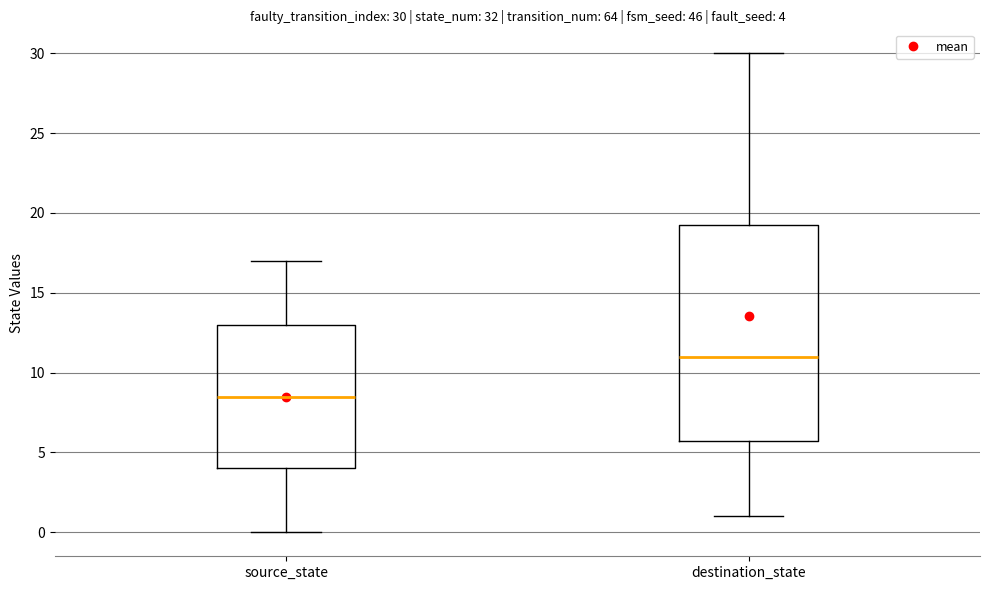

Comparing the boxes themselves (not the whiskers), which one is the tallest?

destination_state